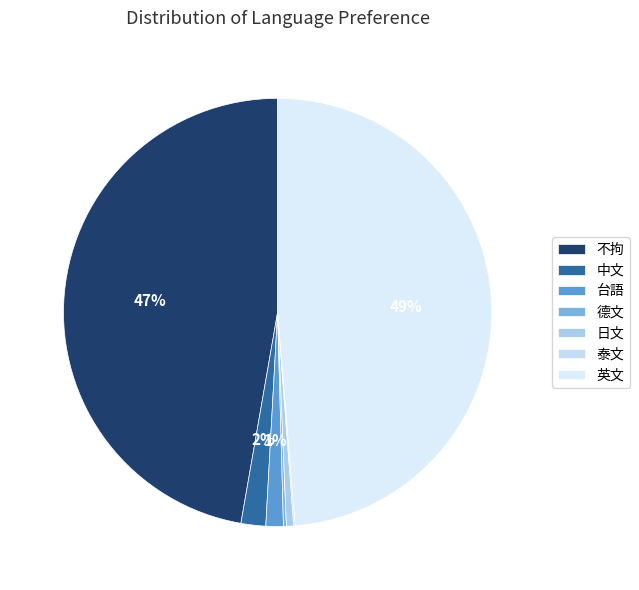

What is the change in value from 泰文 to 英文?

+443